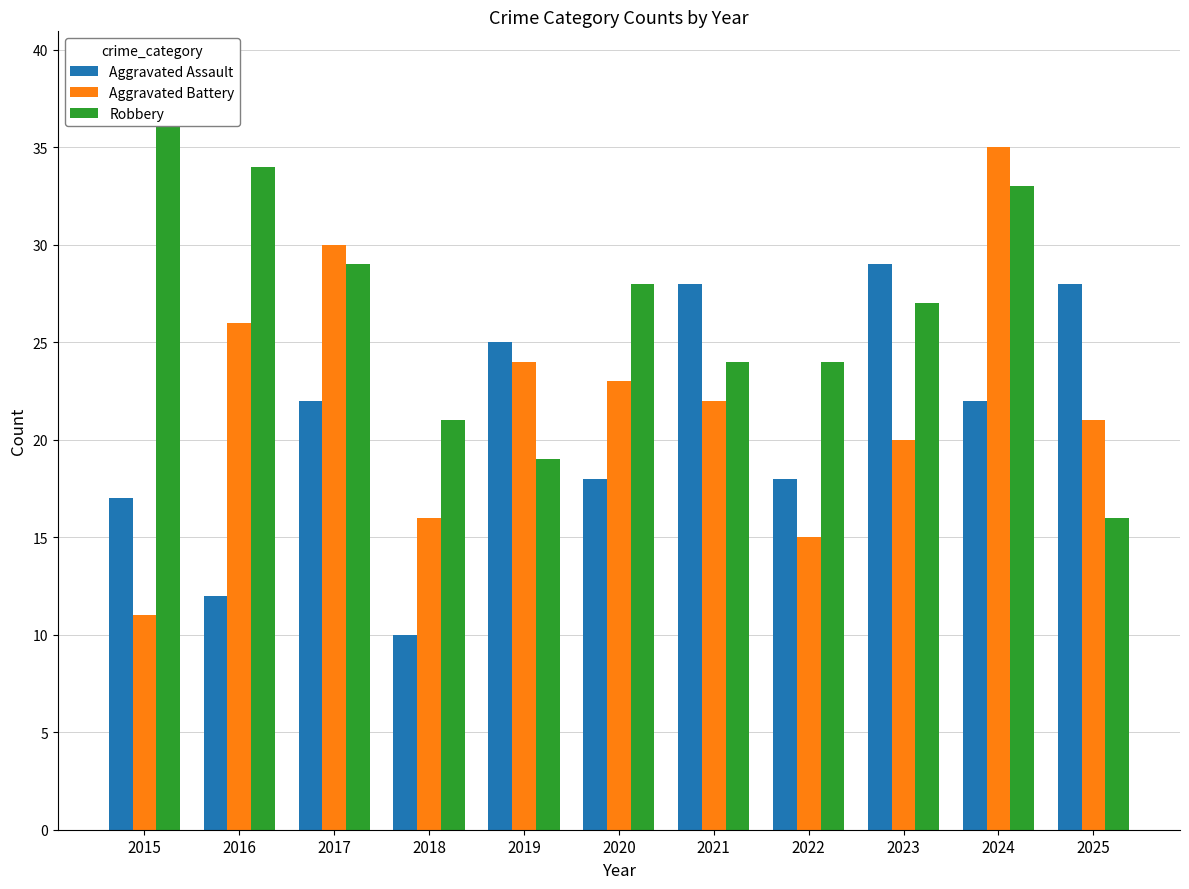

Between 2024 and 2018, which is larger?

2024